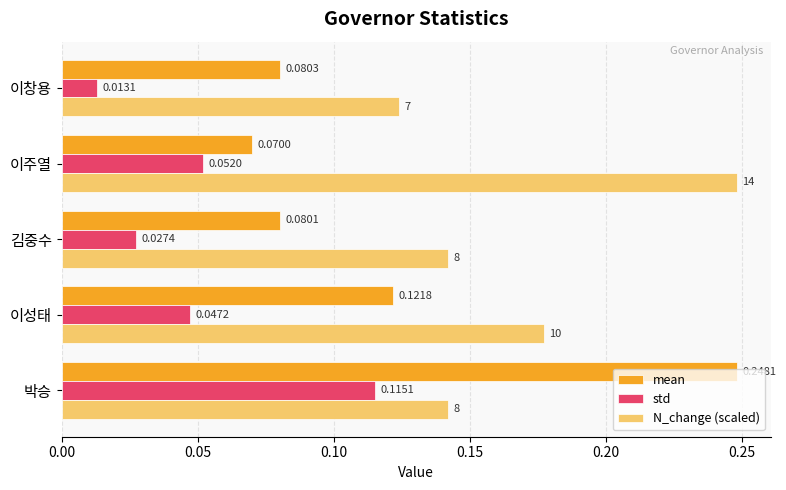

Rank the series by their average value, from highest to lowest.

N_change (scaled), mean, std